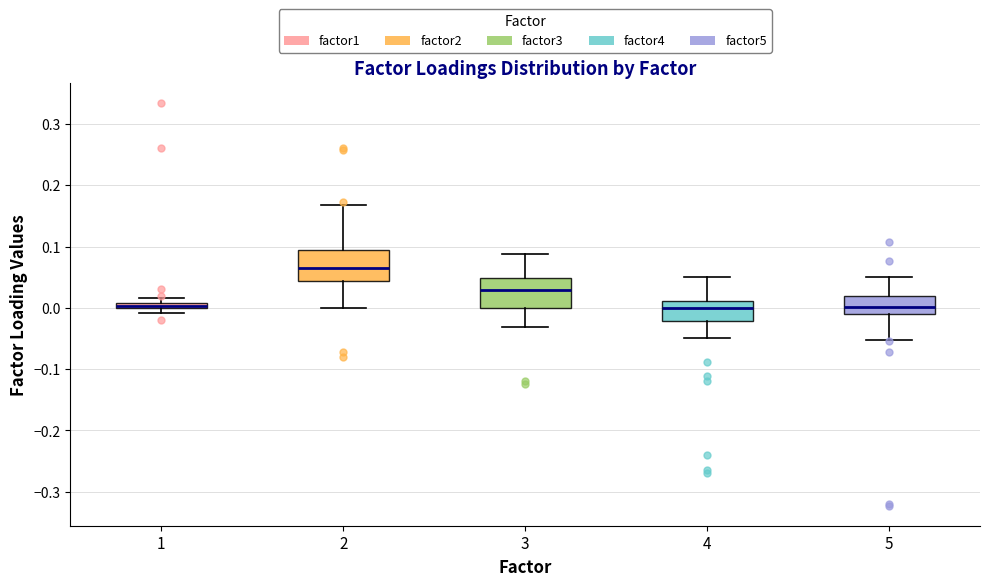

Where does the upper whisker of the box at x = 5 end on the y-axis? The values are not printed on the chart, so give them approximately, as read against the axis.

0.05